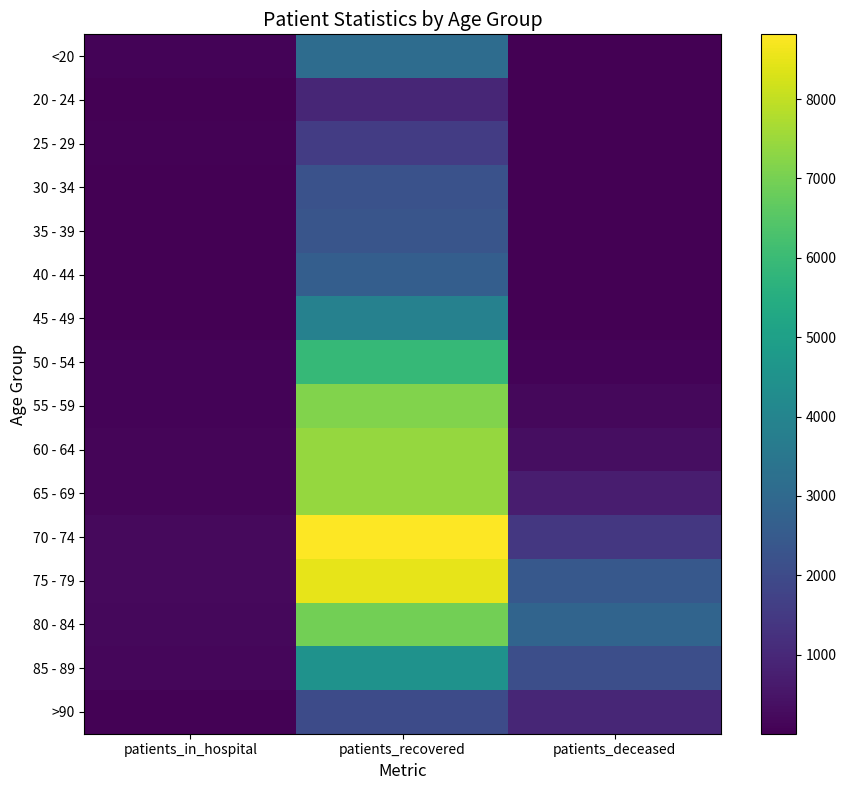

Reading right to left, transcribe all the data shown in this chart.

<20: patients_deceased=11	patients_recovered=3119	patients_in_hospital=98
20 - 24: patients_deceased=3	patients_recovered=953	patients_in_hospital=15
25 - 29: patients_deceased=3	patients_recovered=1585	patients_in_hospital=39
30 - 34: patients_deceased=13	patients_recovered=2234	patients_in_hospital=37
35 - 39: patients_deceased=13	patients_recovered=2340	patients_in_hospital=34
40 - 44: patients_deceased=21	patients_recovered=2636	patients_in_hospital=26
45 - 49: patients_deceased=37	patients_recovered=3886	patients_in_hospital=29
50 - 54: patients_deceased=102	patients_recovered=5905	patients_in_hospital=78
55 - 59: patients_deceased=176	patients_recovered=7135	patients_in_hospital=91
60 - 64: patients_deceased=347	patients_recovered=7435	patients_in_hospital=123
65 - 69: patients_deceased=705	patients_recovered=7432	patients_in_hospital=138
70 - 74: patients_deceased=1435	patients_recovered=8816	patients_in_hospital=215
75 - 79: patients_deceased=2432	patients_recovered=8490	patients_in_hospital=223
80 - 84: patients_deceased=2842	patients_recovered=6949	patients_in_hospital=201
85 - 89: patients_deceased=2129	patients_recovered=4493	patients_in_hospital=165
>90: patients_deceased=941	patients_recovered=2007	patients_in_hospital=67